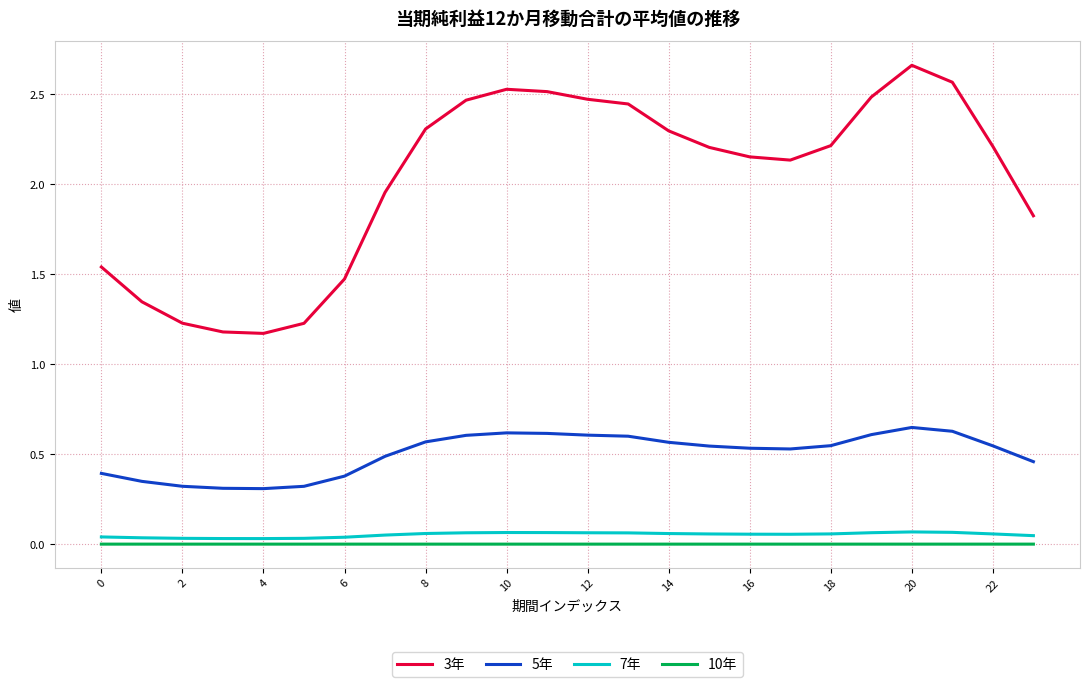

Which series has the largest total across all categories?

3年